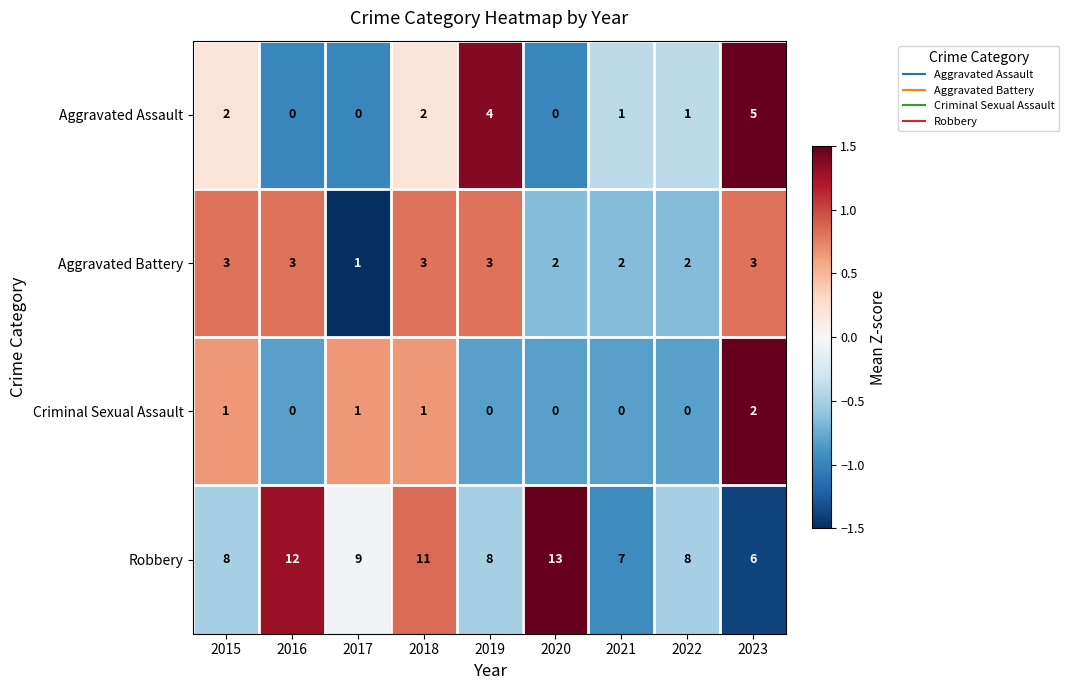

How many Aggravated Battery values are between 2 and 3?

8